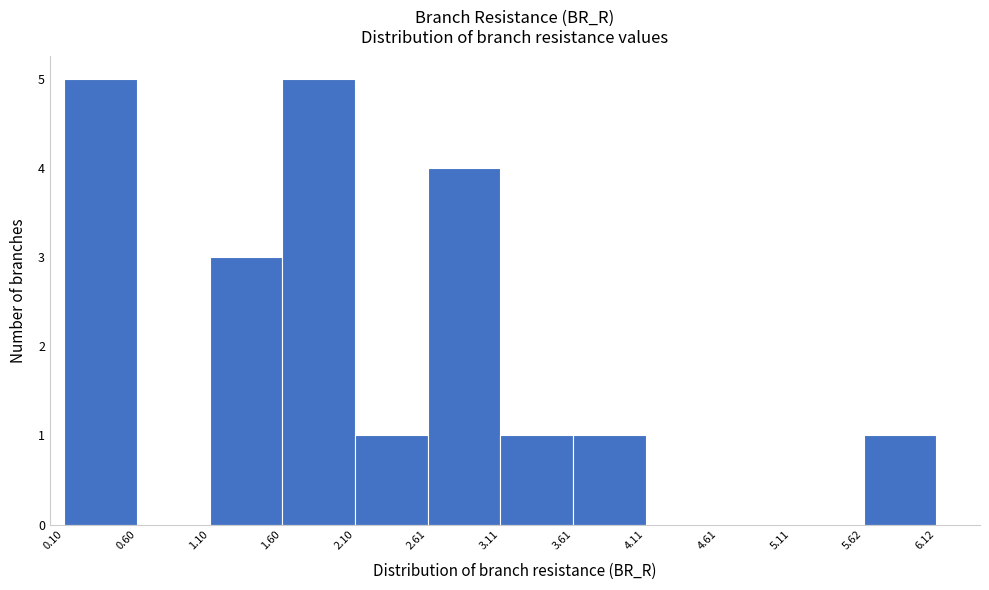

Reading left to right, list every bar in this chart as the range it spans on the x-axis followed by its height. The values are not printed on the chart, so give them approximately, as read against the axis.

0.10 to 0.60: 5
0.60 to 1.10: 0
1.10 to 1.60: 3
1.60 to 2.10: 5
2.10 to 2.61: 1
2.61 to 3.11: 4
3.11 to 3.61: 1
3.61 to 4.11: 1
4.11 to 4.61: 0
4.61 to 5.11: 0
5.11 to 5.62: 0
5.62 to 6.12: 1